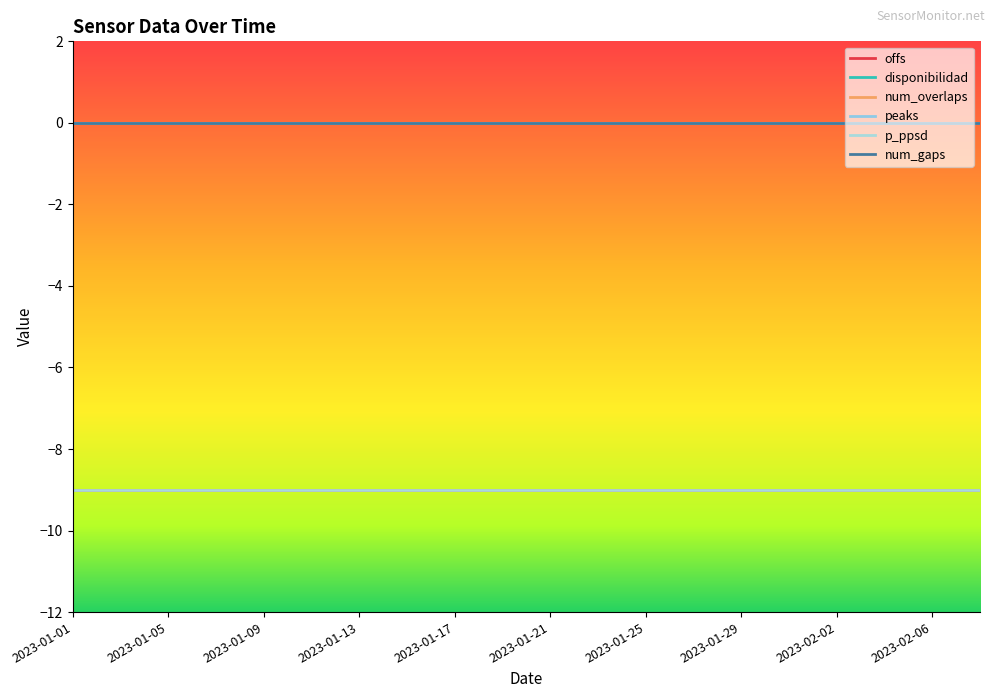

Does the chart display data point markers on the line(s)?

No